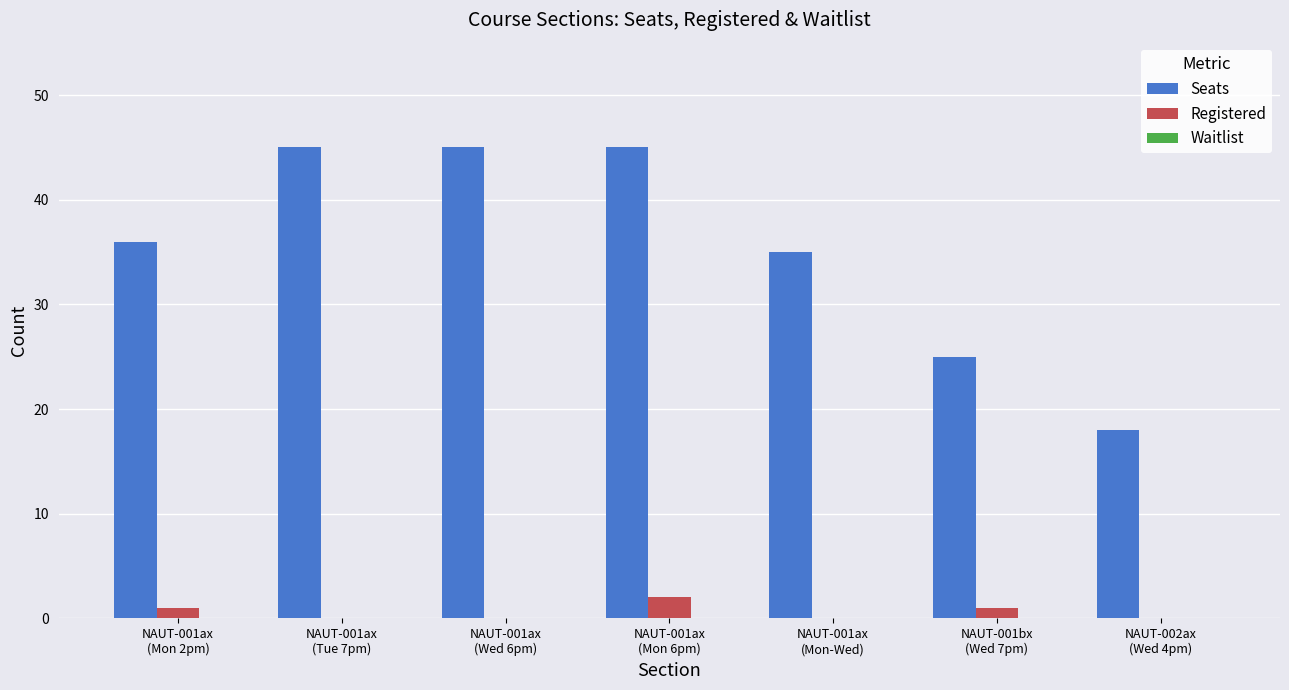

Which series has the largest total across all categories?

Seats